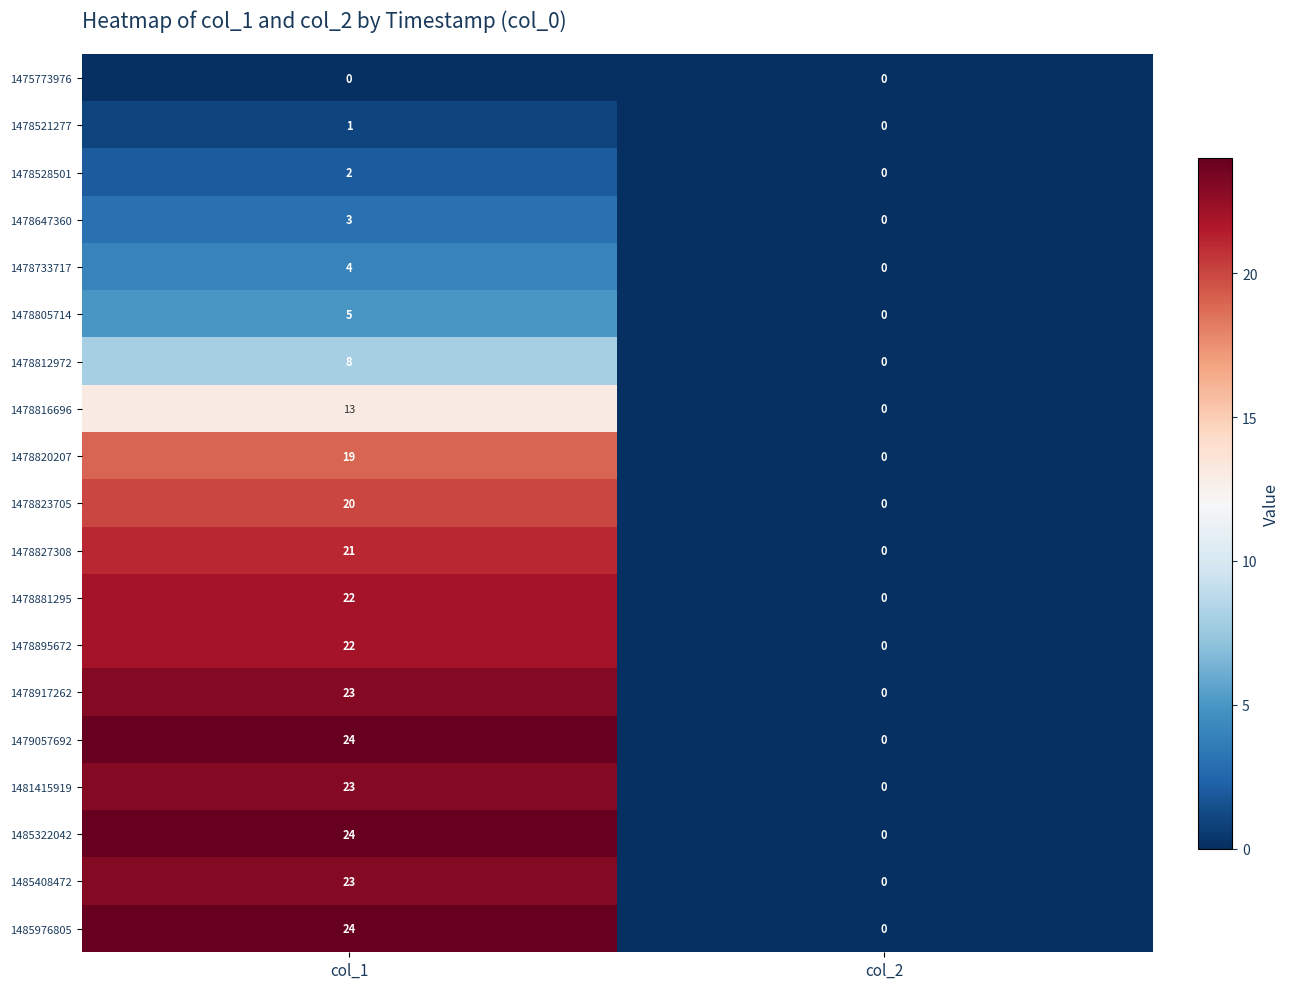

Where is 1478827308 nearest to the value 10?

col_2